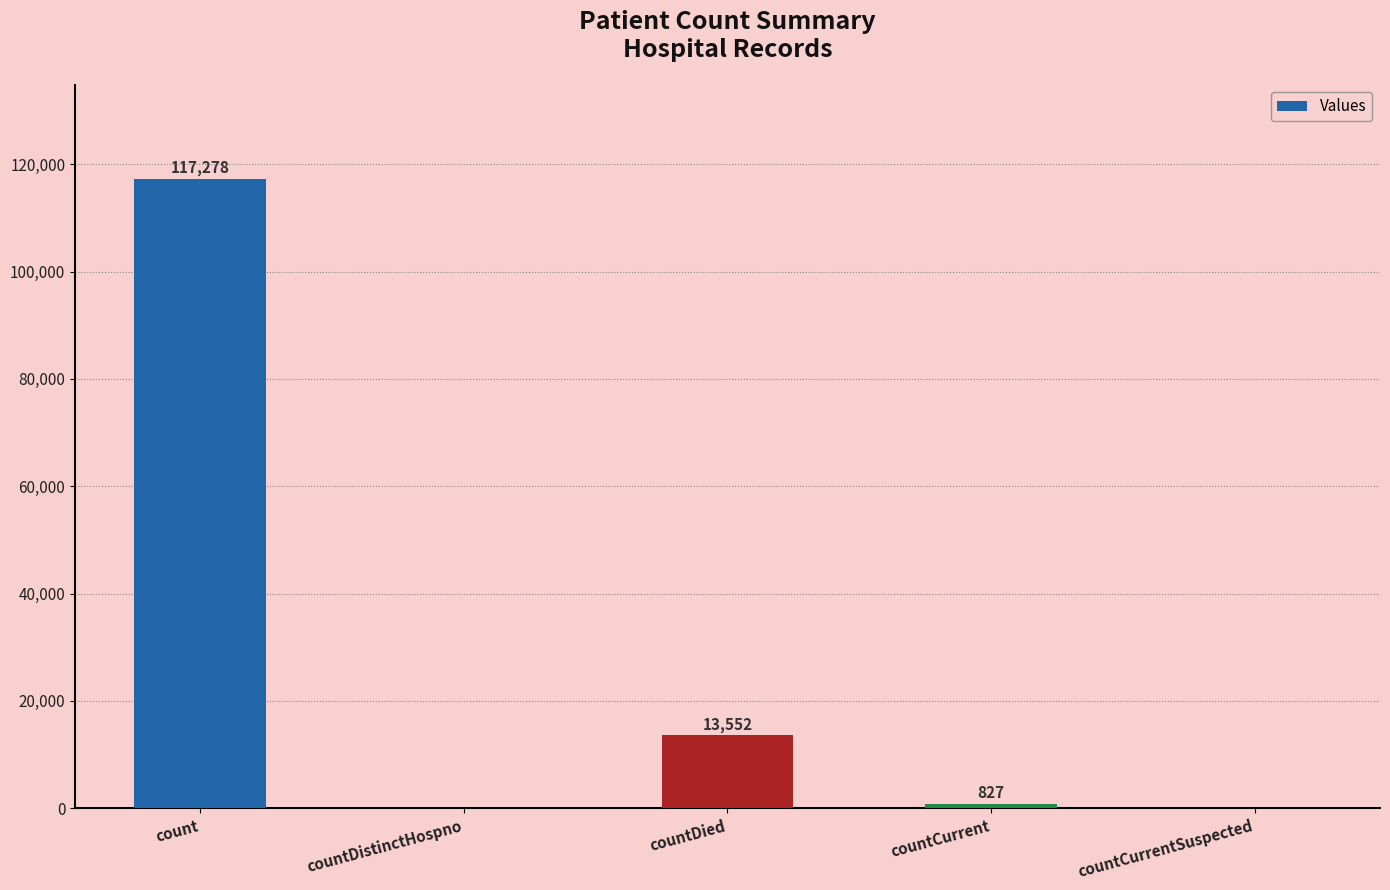

What is the maximum value shown in the chart?

117278